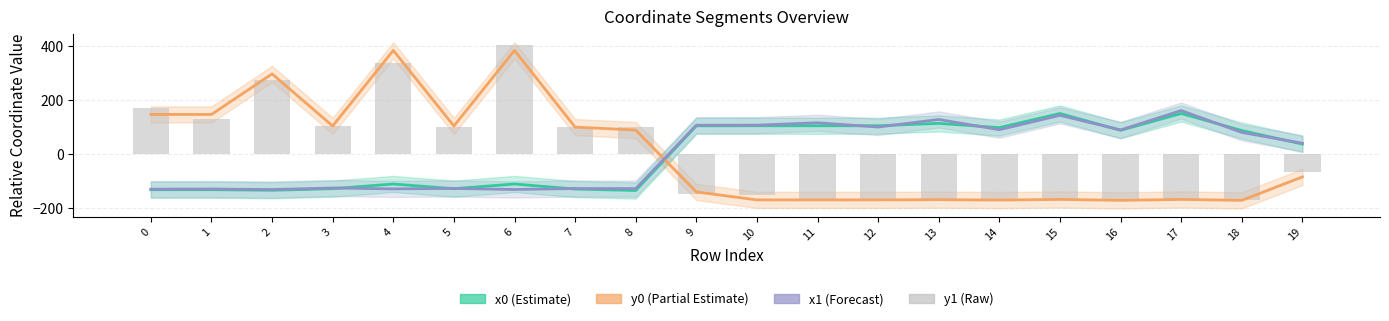

How many distinct data groups are displayed?

4